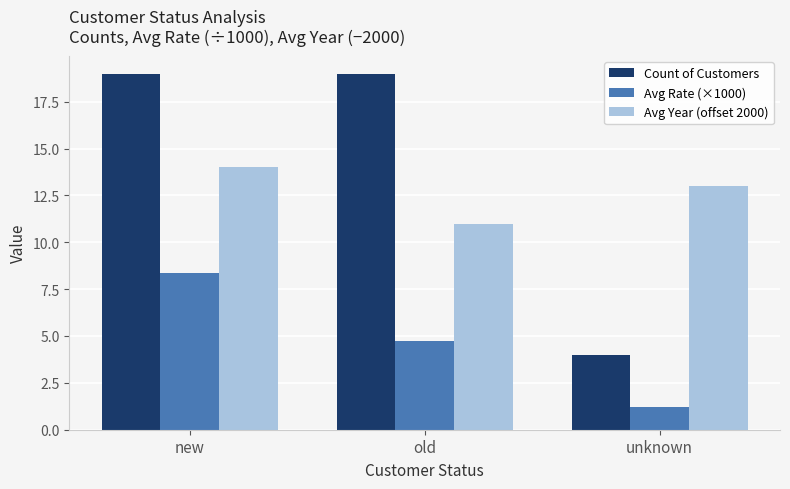

Where is Count of Customers nearest to the value 11?

unknown